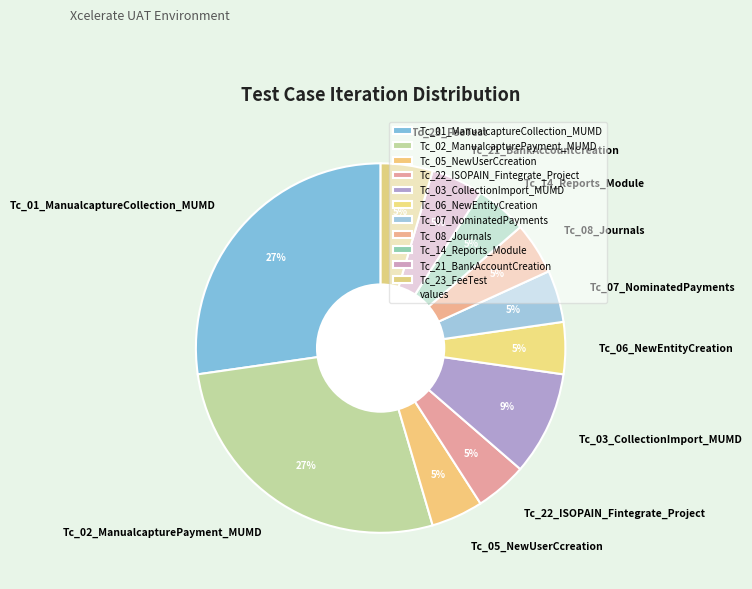

Is the sum of Tc_23_FeeTest and Tc_22_ISOPAIN_Fintegrate_Project greater than half?

No